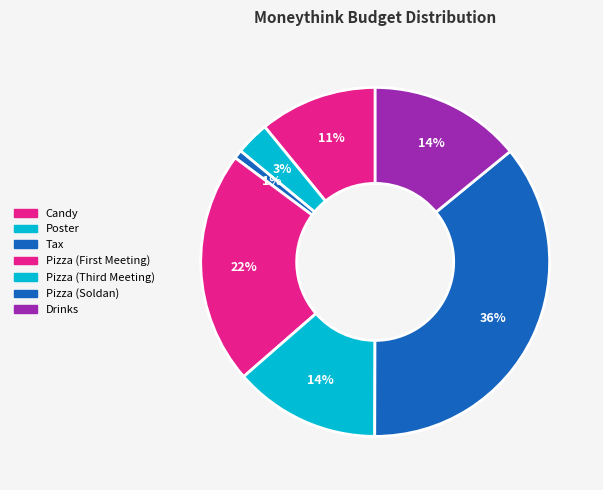

How many slices are in this pie chart?

7